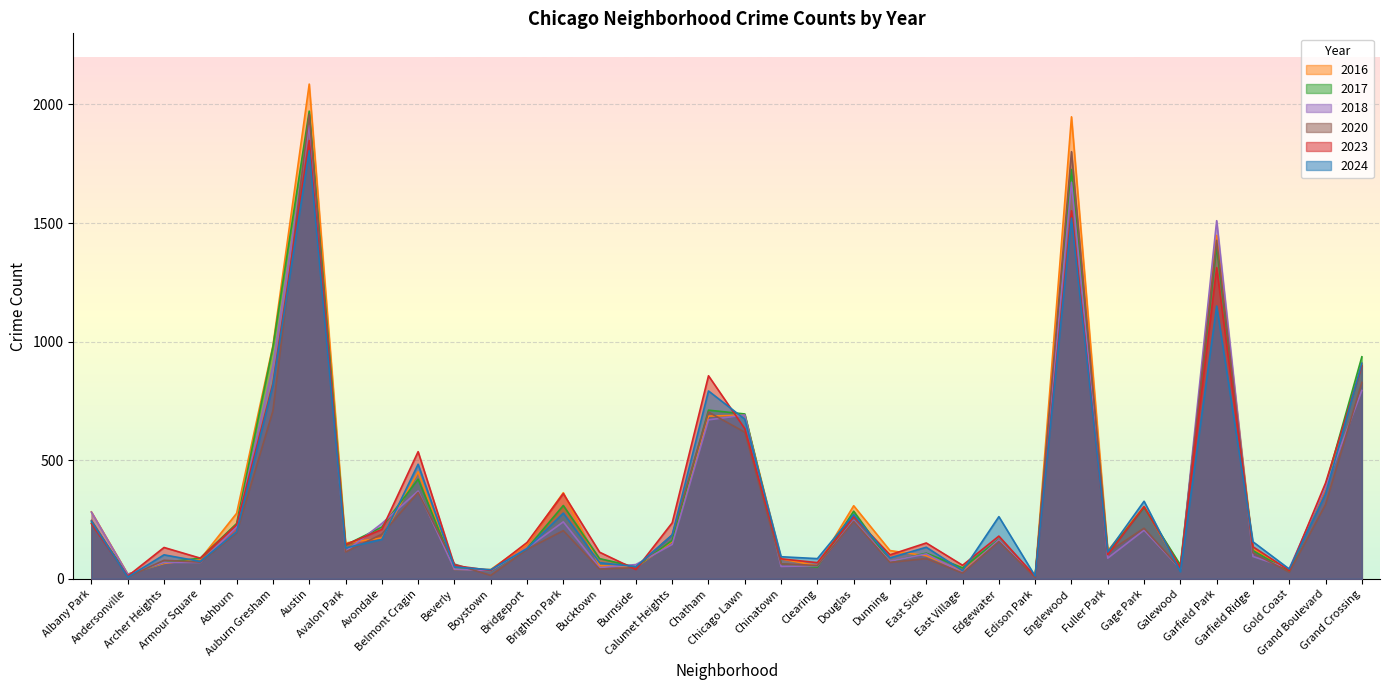

Which label corresponds to the smallest value in the chart?

Edison Park